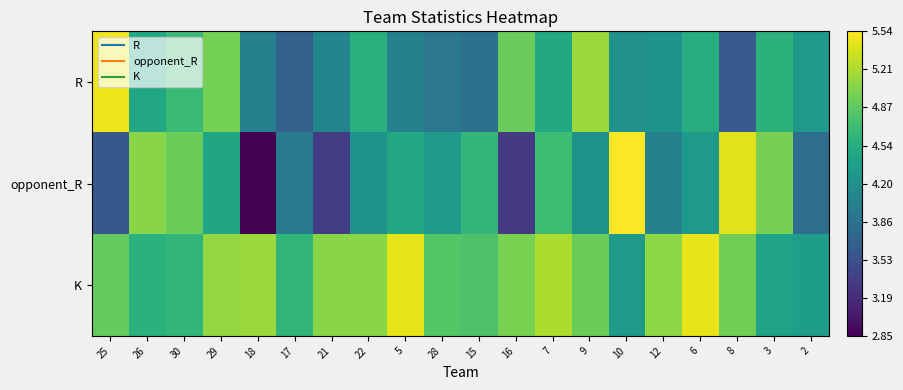

Reading right to left, what are all the values shown in this chart?

R: 2=4.3	3=4.6	8=3.6	6=4.5	12=4.2	10=4.2	9=5.1	7=4.5	16=4.9	15=3.9	28=3.9	5=4.0	22=4.6	21=4.1	17=3.7	18=4.0	29=5.0	30=4.7	26=4.5	25=5.5
opponent_R: 2=3.8	3=5.0	8=5.4	6=4.3	12=4.0	10=5.5	9=4.2	7=4.7	16=3.3	15=4.6	28=4.3	5=4.5	22=4.2	21=3.3	17=4.0	18=2.9	29=4.4	30=4.9	26=5.1	25=3.6
K: 2=4.3	3=4.4	8=5.0	6=5.5	12=5.1	10=4.3	9=4.9	7=5.2	16=5.0	15=4.8	28=4.8	5=5.4	22=5.1	21=5.1	17=4.6	18=5.1	29=5.1	30=4.6	26=4.6	25=4.9